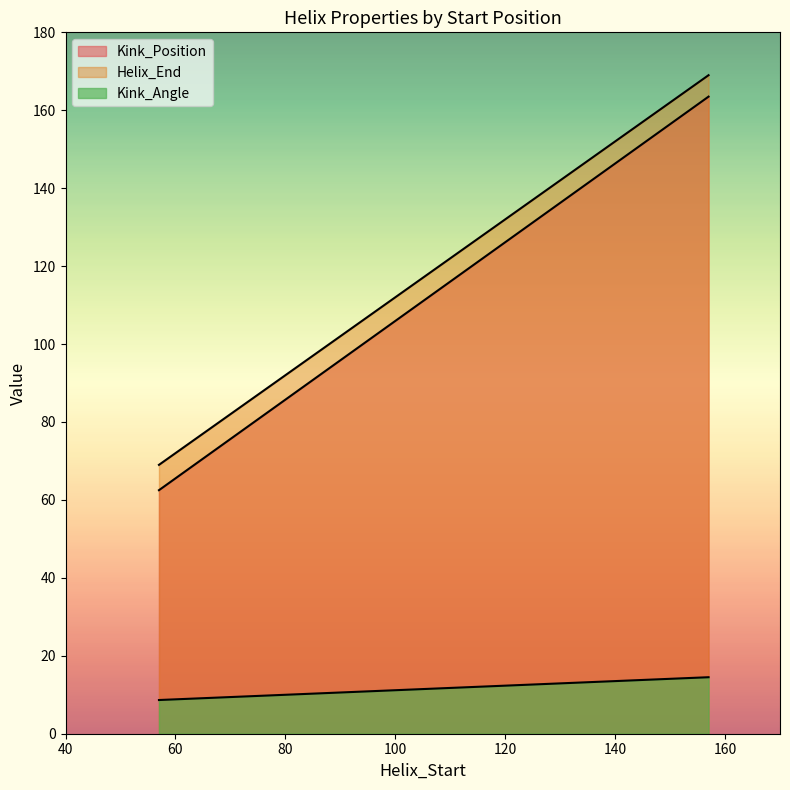

True or false: Kink_Position and Helix_End intersect in this chart.

False